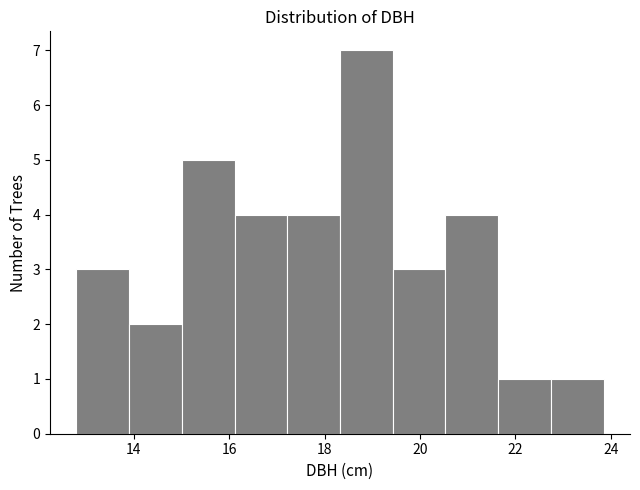

Over which range of the x-axis is the bar tallest?

18.4 to 19.4